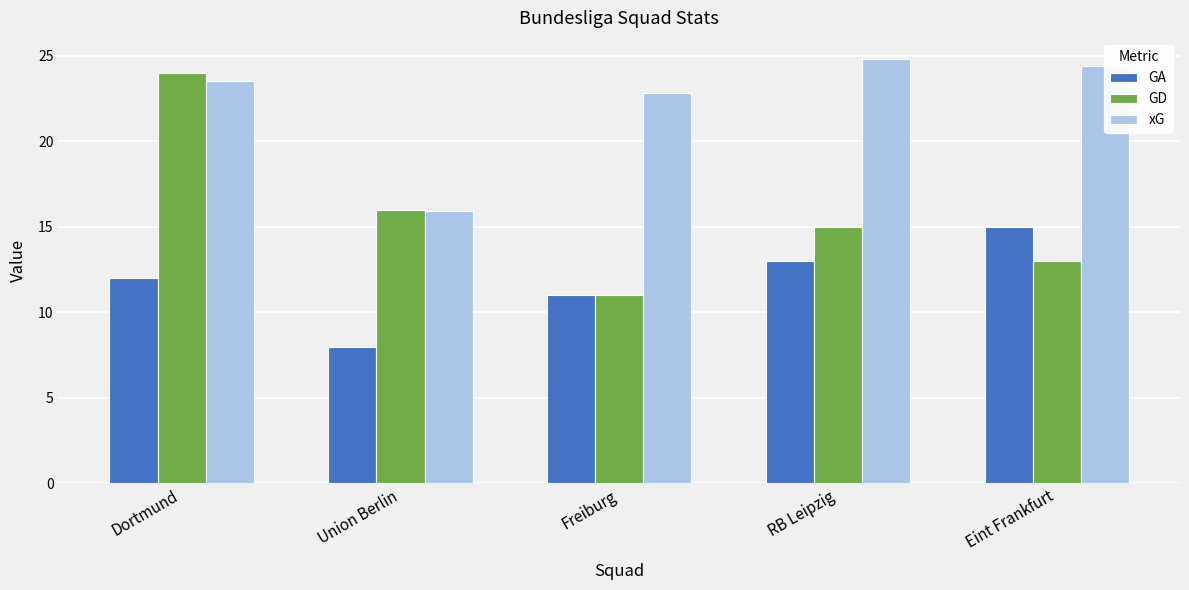

Reading left to right, list all the values displayed in this chart.

GA: 12.0	8.0	11.0	13.0	15.0
GD: 24.0	16.0	11.0	15.0	13.0
xG: 23.5	15.9	22.8	24.8	24.4